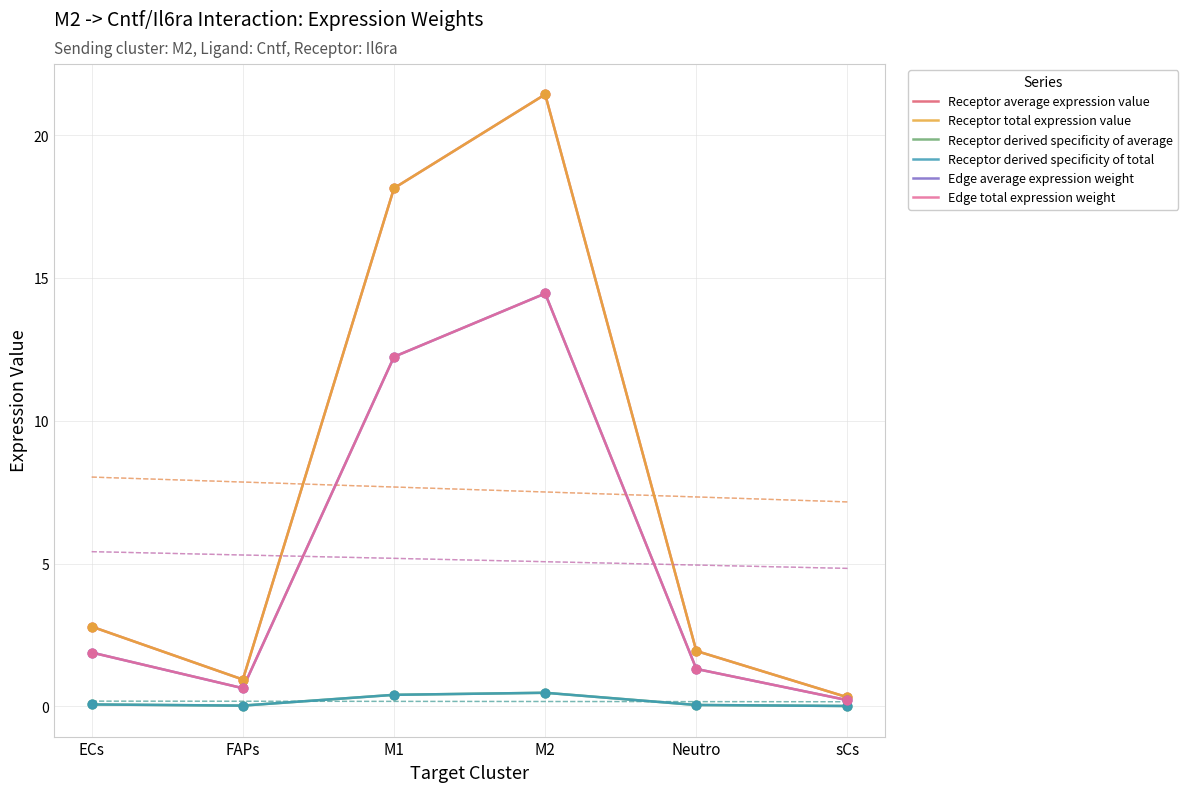

What are all the series names shown in the legend?

Receptor average expression value, Receptor total expression value, Receptor derived specificity of average, Receptor derived specificity of total, Edge average expression weight, Edge total expression weight